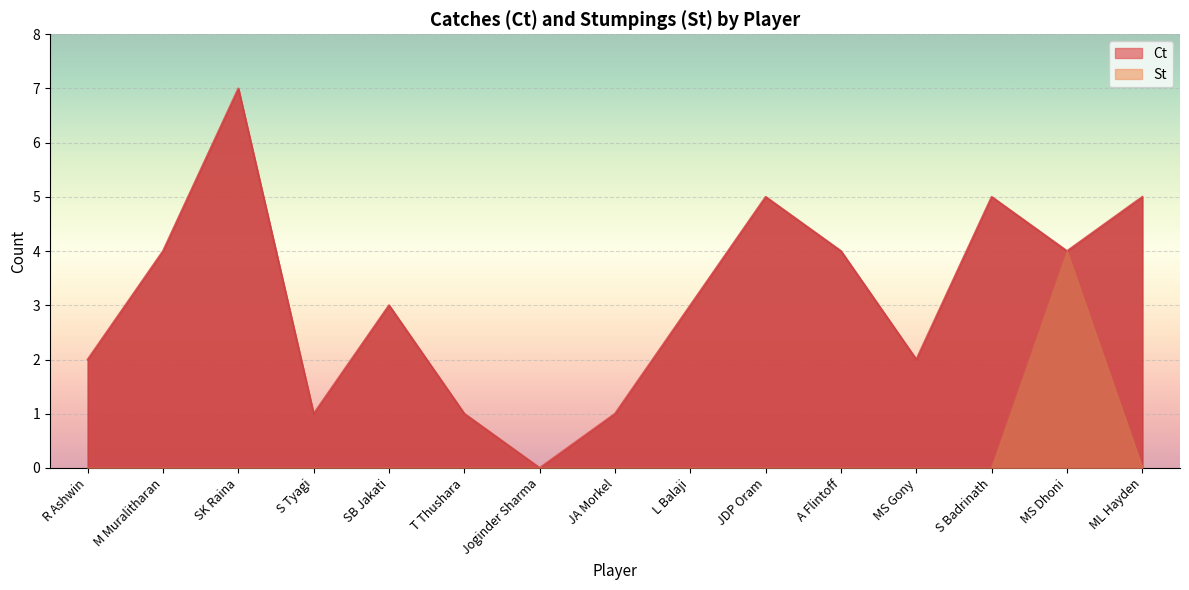

Where is the first local minimum for Ct?

S Tyagi